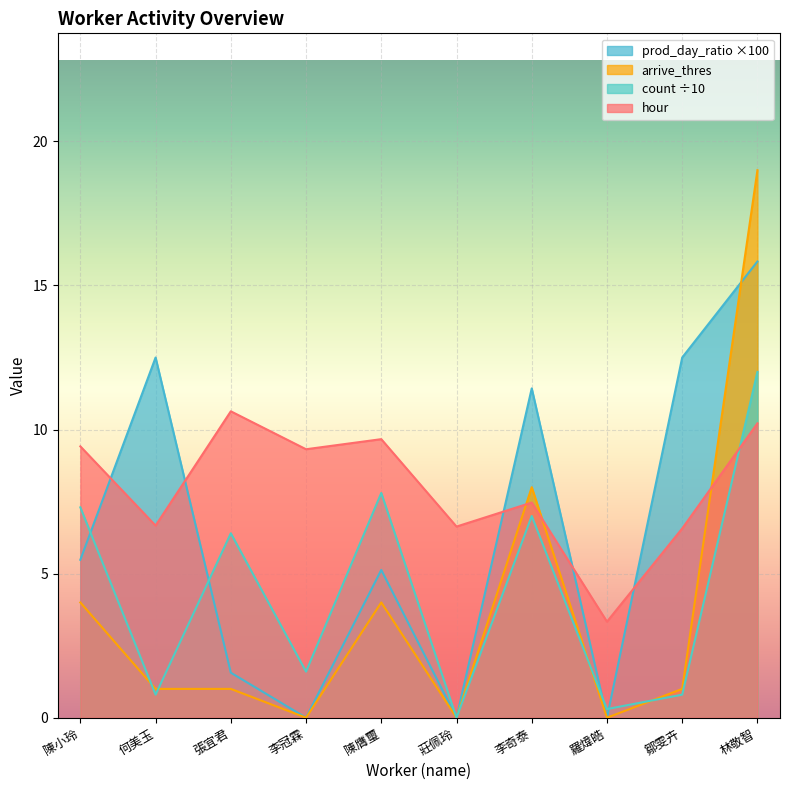

What value does the prod_day_ratio series have at 張宜君?

1.6